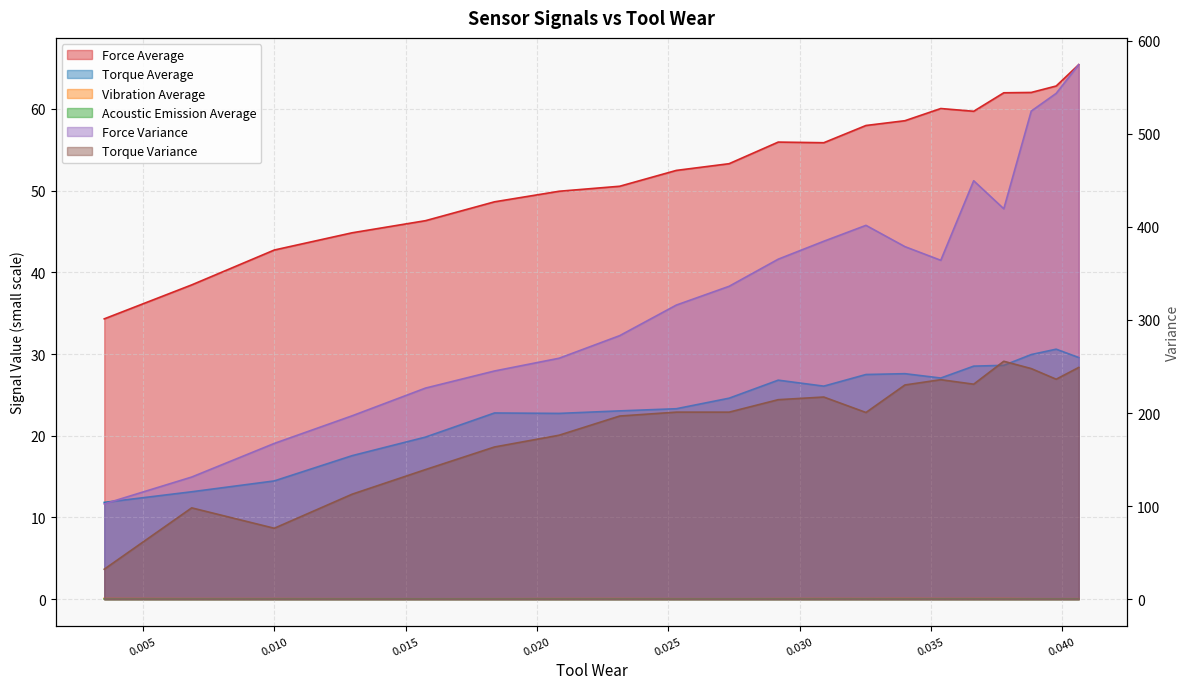

Reading left to right, list all the values displayed in this chart.

Force Average: 34.3	38.5	42.7	44.8	46.3	48.6	49.9	50.5	52.5	53.3	55.9	55.9	58.0	58.5	60.0	59.7	62.0	62.0	62.8	65.4
Torque Average: 11.8	13.1	14.5	17.6	19.8	22.8	22.7	23.0	23.3	24.6	26.8	26.1	27.5	27.6	27.1	28.5	28.6	29.9	30.6	29.6
Force Variance: 102.4	131.2	167.3	197.0	226.8	245.2	258.9	283.2	316.0	336.1	365.3	384.5	401.6	378.8	364.1	449.6	419.4	524.4	543.4	574.3
Torque Variance: 32.2	98.1	76.2	112.8	139.3	163.5	176.2	196.8	201.0	200.9	214.3	217.2	200.6	230.1	235.8	231.0	255.6	247.8	236.3	249.0
Vibration Average: 0.1	0.1	0.1	0.1	0.1	0.1	0.1	0.1	0.1	0.1	0.1	0.1	0.1	0.1	0.1	0.1	0.1	0.1	0.1	0.1
Acoustic Emission Average: 0.0	0.0	0.0	0.0	0.0	0.0	0.0	0.0	0.0	0.0	0.0	0.0	0.0	0.0	0.0	0.0	0.0	0.0	0.0	0.0